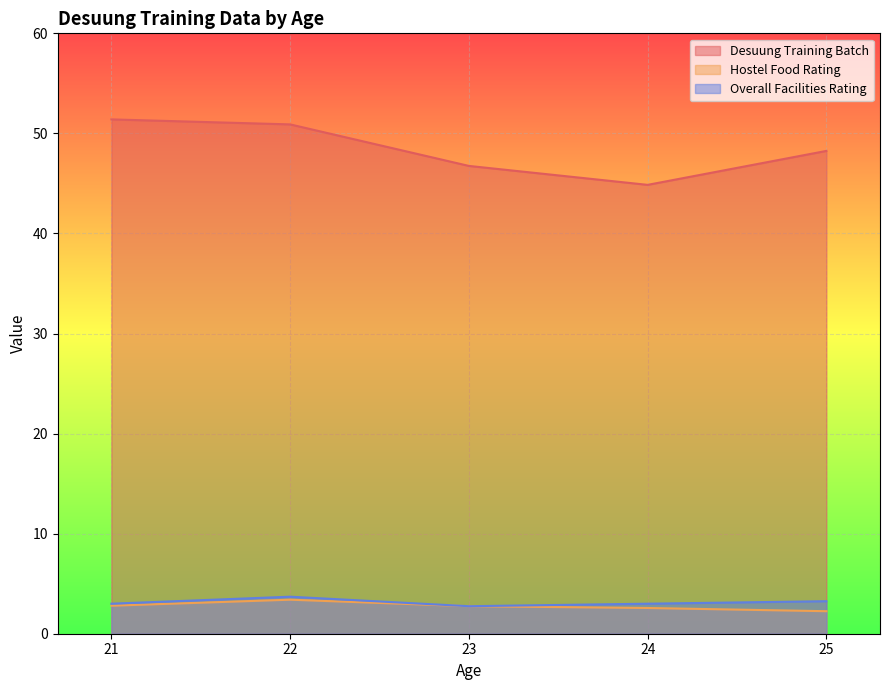

What is the lowest value of the Desuung Training Batch series?

44.9